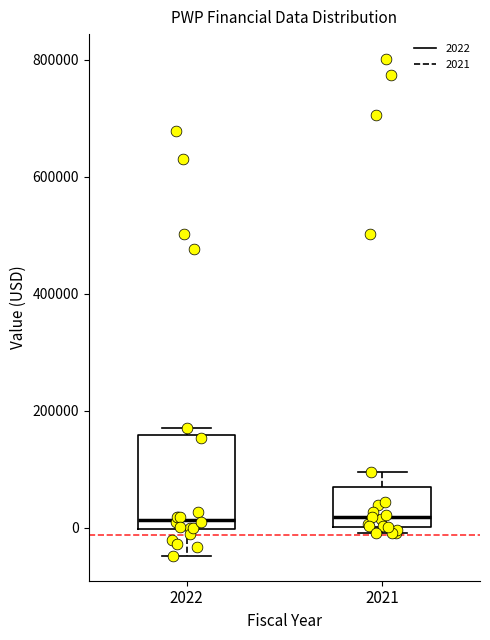

Which box is the tallest, from its lower edge to its upper edge?

2022